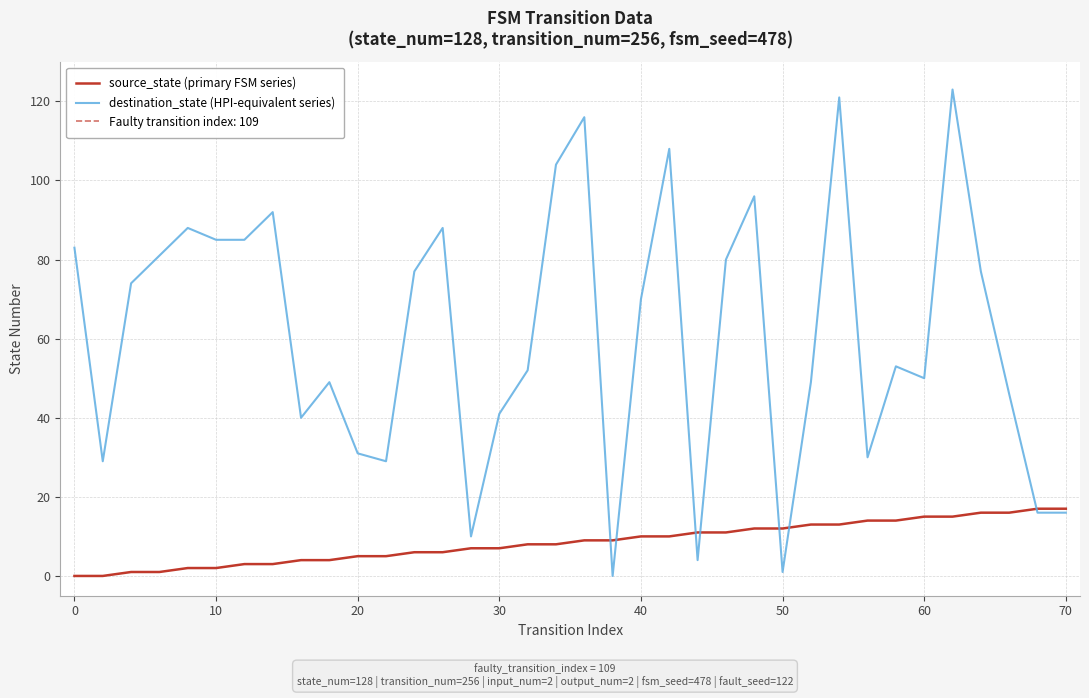

How many positive values does the source_state (primary FSM series) series have?

34